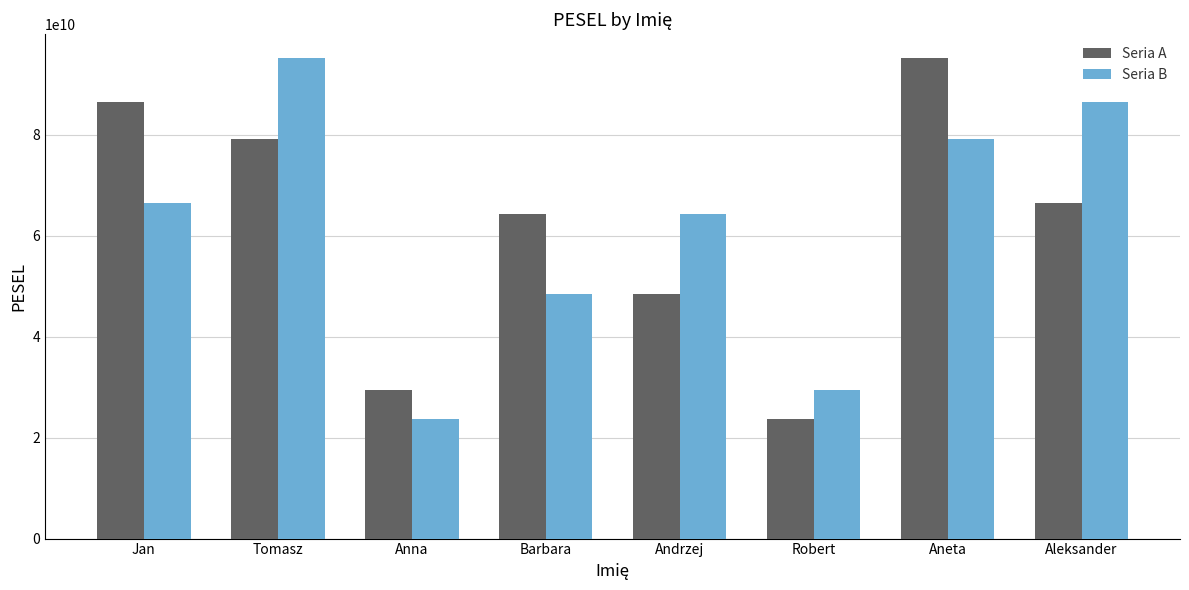

What is the average value of the Seria A series?

61594521374